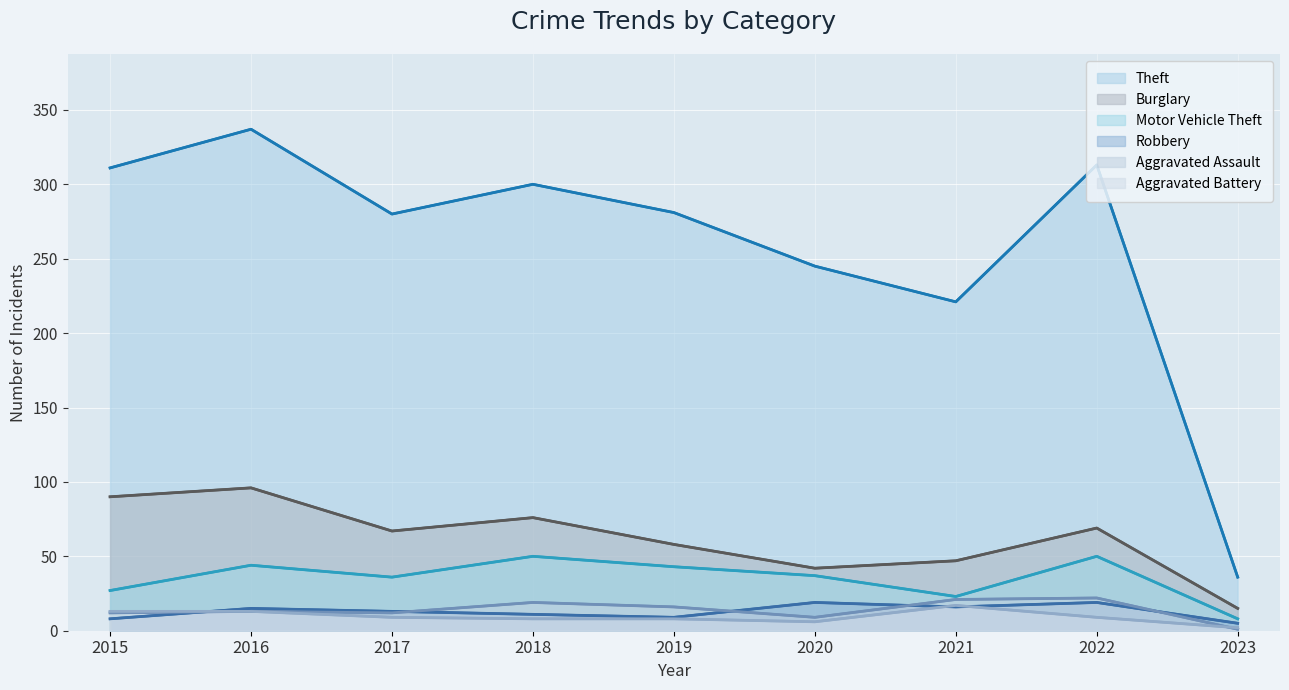

Is the value of Aggravated Assault at 2017 greater than the value of Burglary at 2021?

No